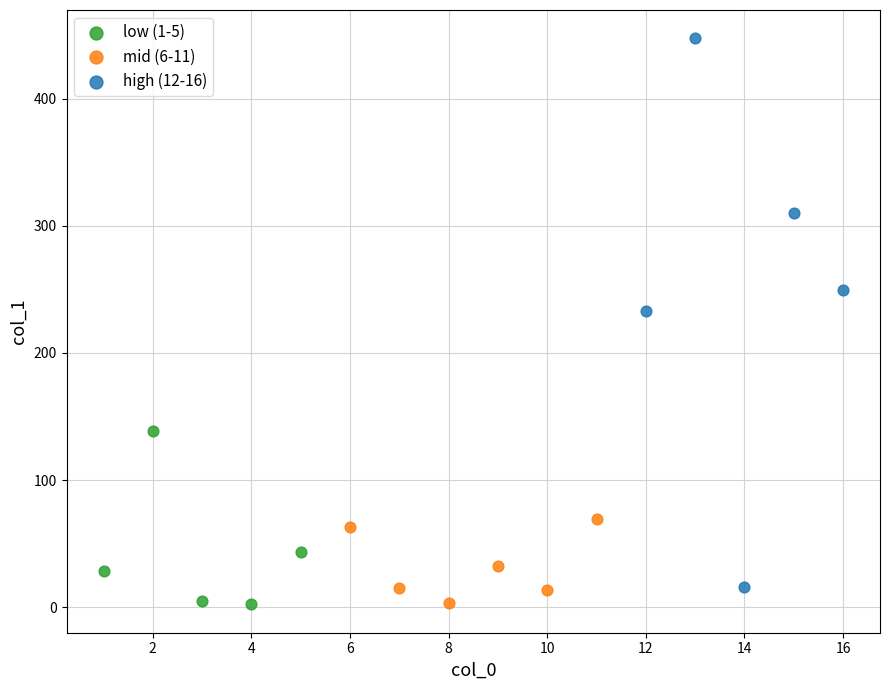

Which series reaches the maximum Y coordinate?

high (12-16)